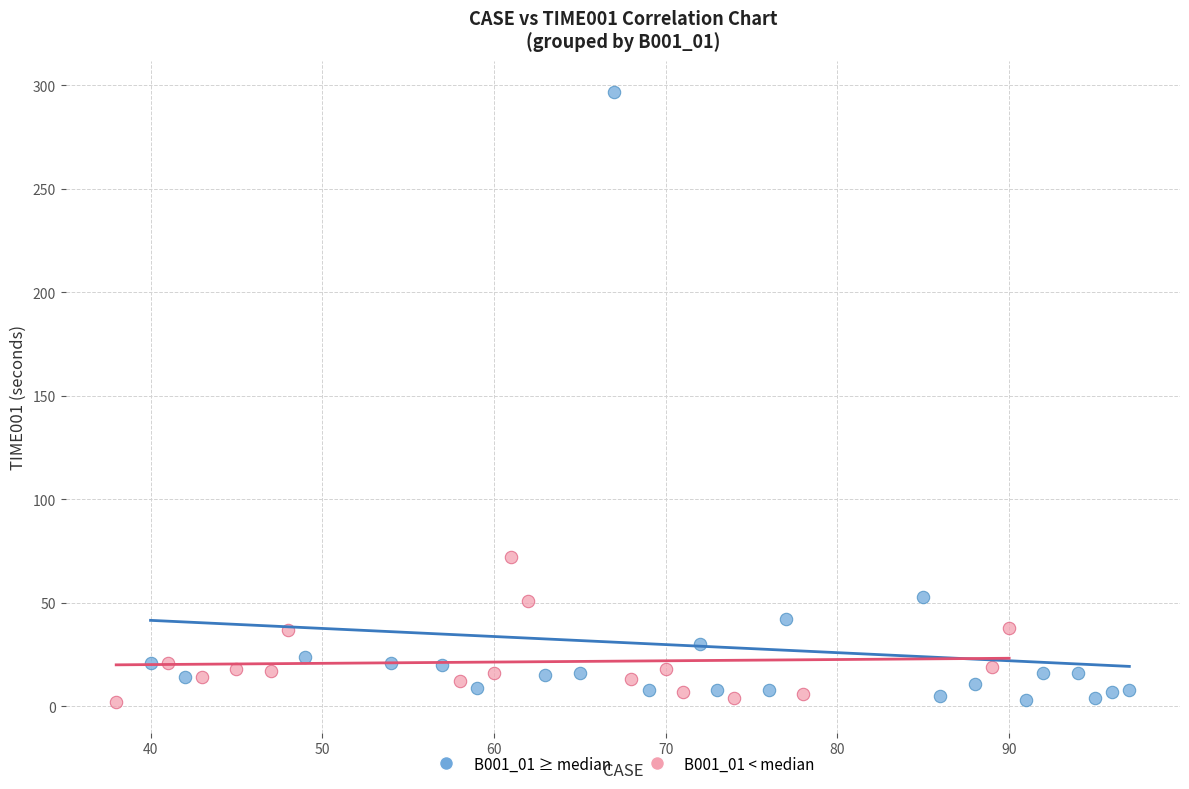

Which series reaches the maximum Y coordinate?

B001_01 ≥ median